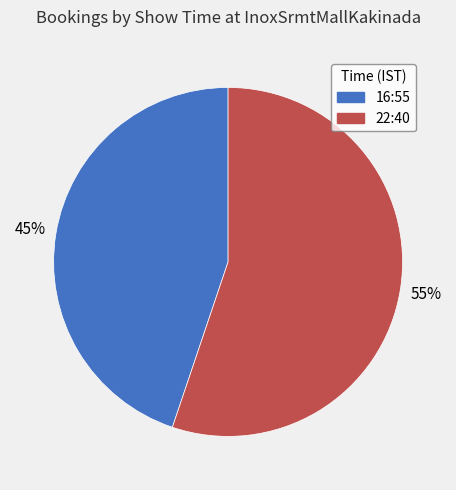

What is the smallest slice in the pie chart?

16:55